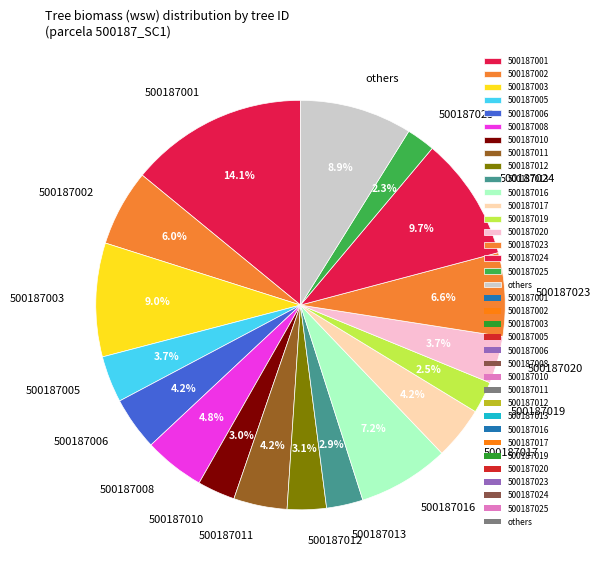

Between 500187006 and 500187025, which is larger?

500187006